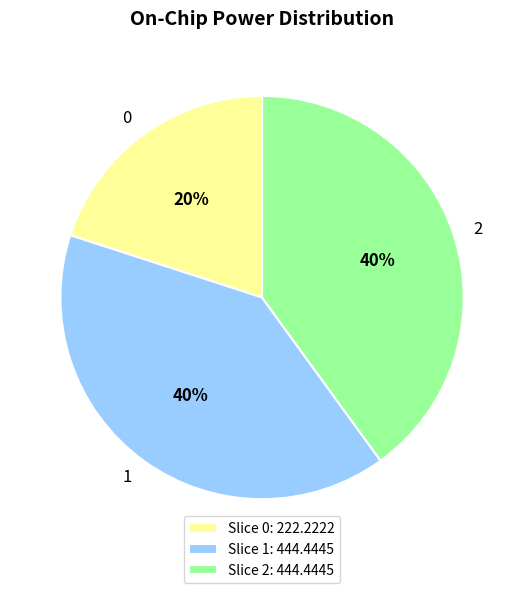

Approximately how many times larger is the value at 0 compared to 1?

0.5